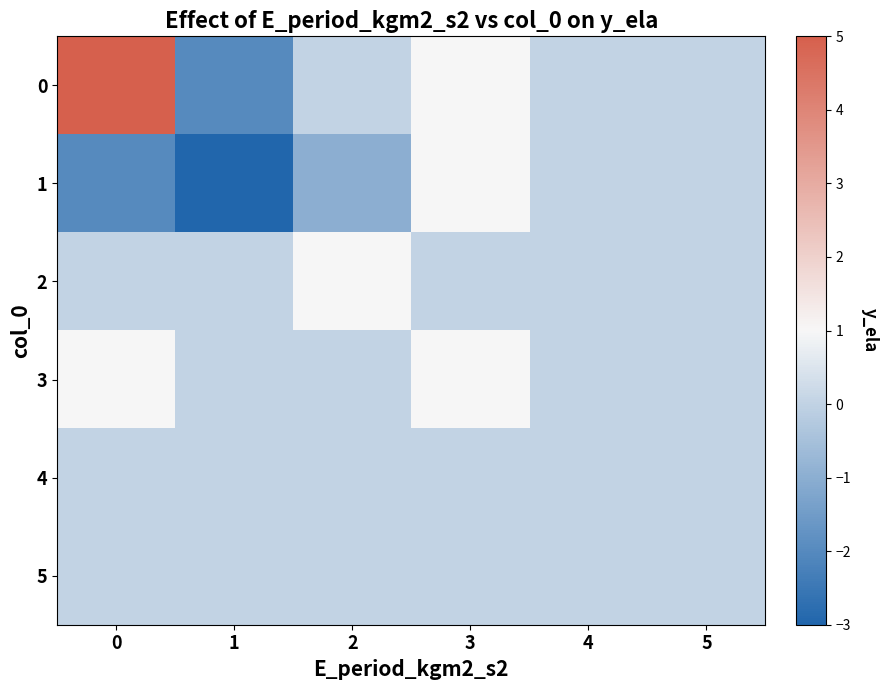

Reading left to right, extract all data points from this chart.

0: 0=5	1=-2	2=0	3=1	4=0	5=0
1: 0=-2	1=-3	2=-1	3=1	4=0	5=0
2: 0=0	1=0	2=1	3=0	4=0	5=0
3: 0=1	1=0	2=0	3=1	4=0	5=0
4: 0=0	1=0	2=0	3=0	4=0	5=0
5: 0=0	1=0	2=0	3=0	4=0	5=0